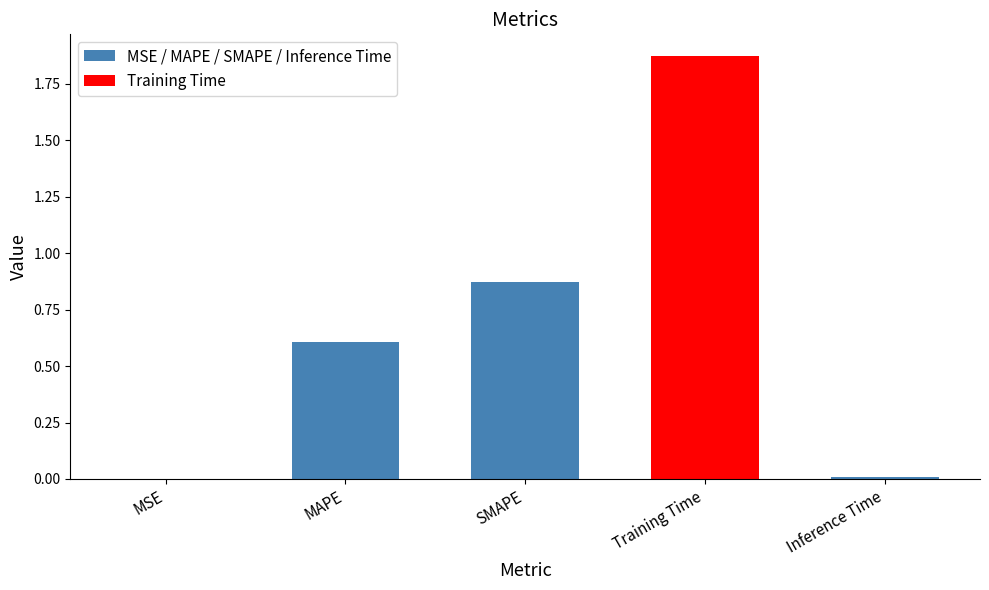

At which category does the chart reach its peak across all series?

Training Time